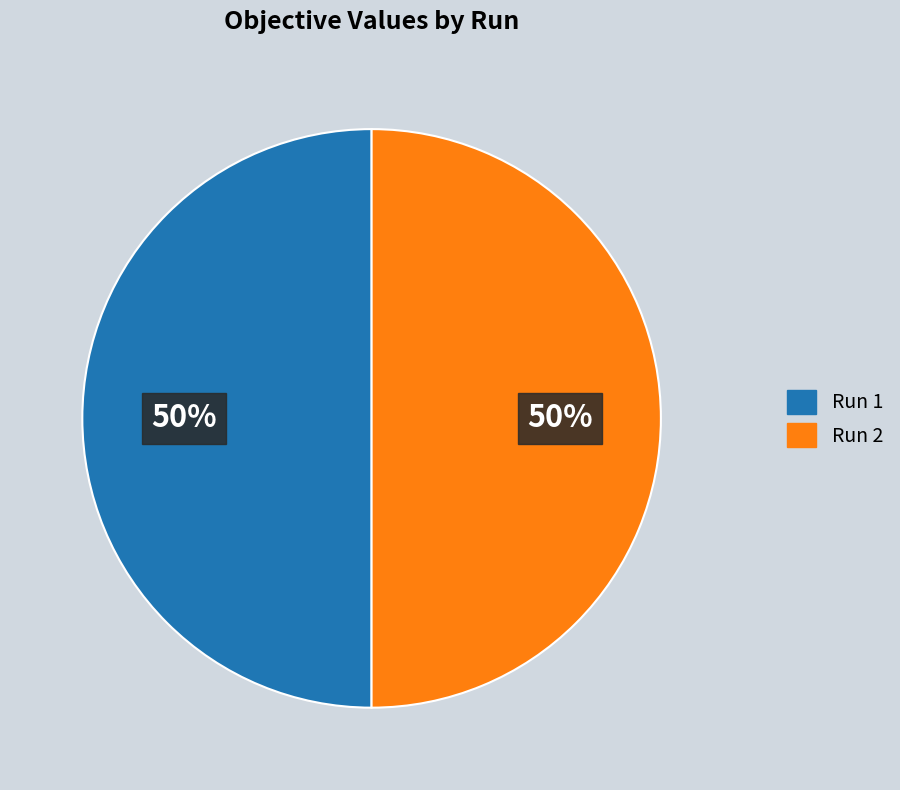

To the nearest percent, what is the average slice percentage?

50%